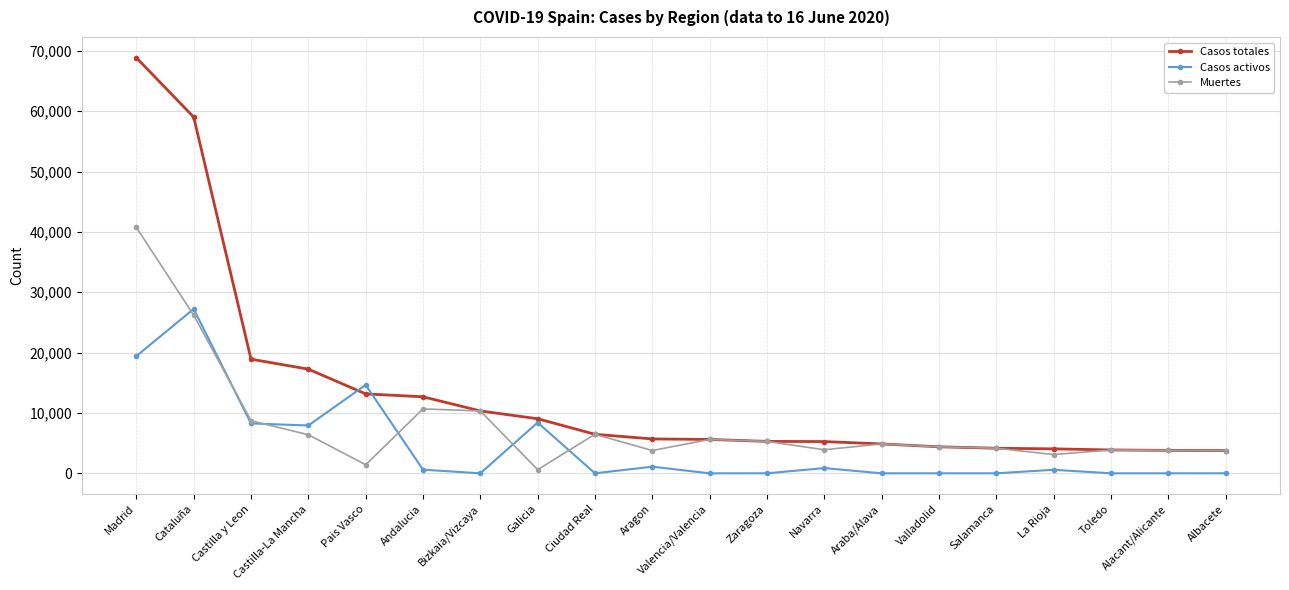

Rank the series by their average value, from lowest to highest.

Casos activos, Muertes, Casos totales